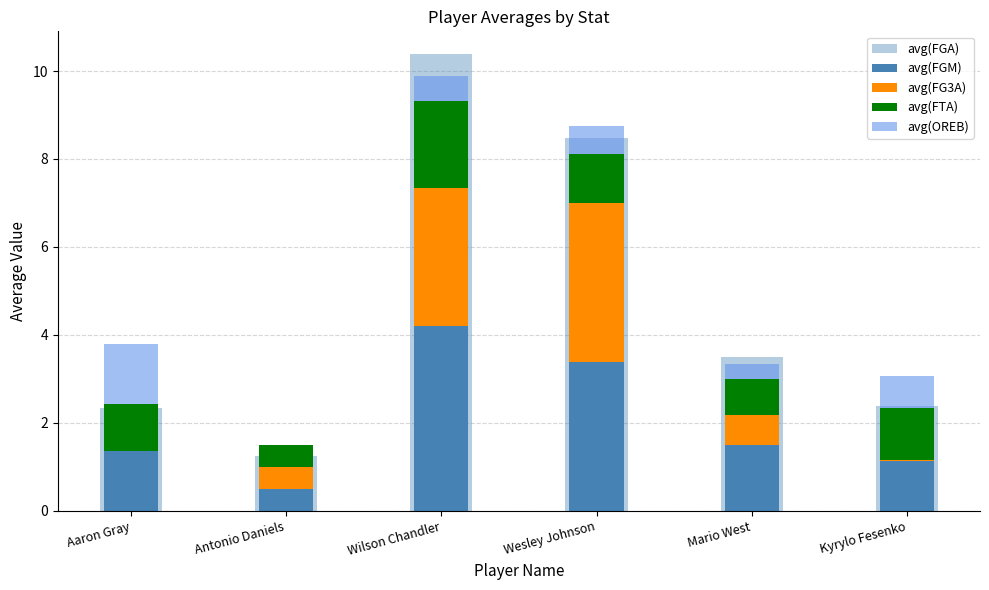

The value of avg(FG3A) at Mario West is 0.7. True or false?

True